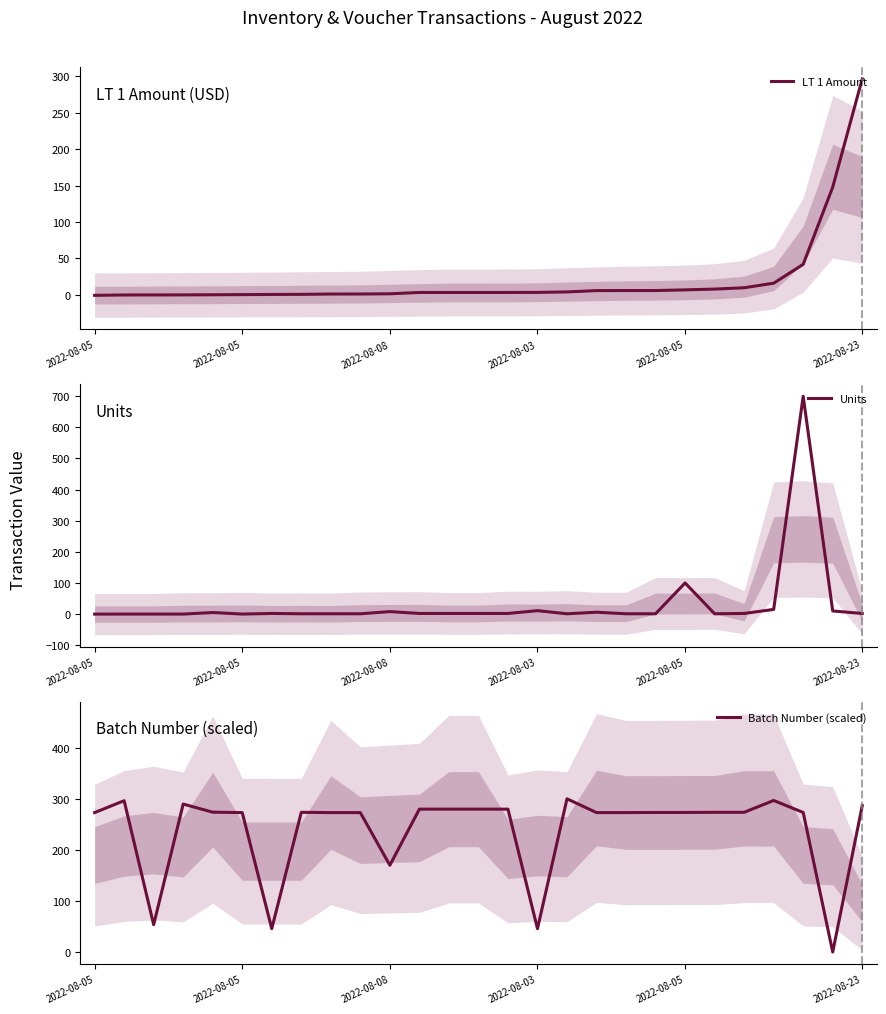

Does the chart display data point markers on the line(s)?

No